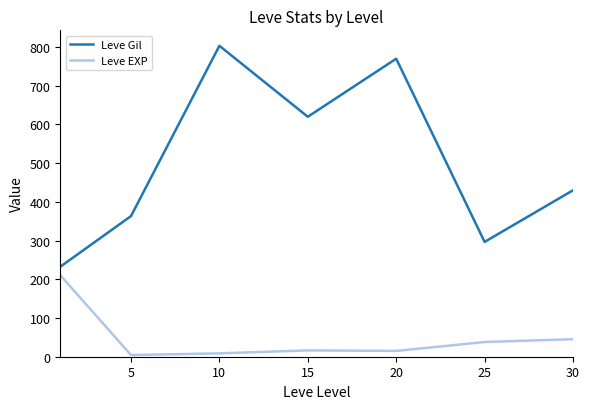

Which series has the largest total across all categories?

Leve Gil